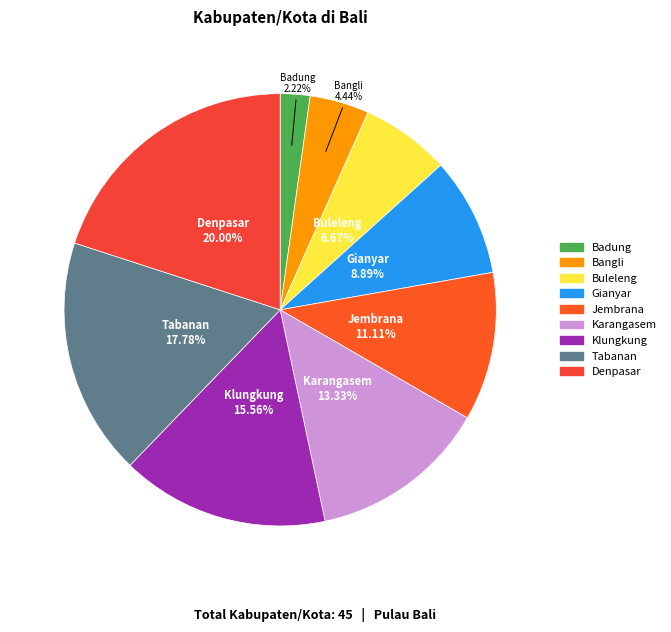

What percentage is the Bangli slice, to the nearest percent?

4%